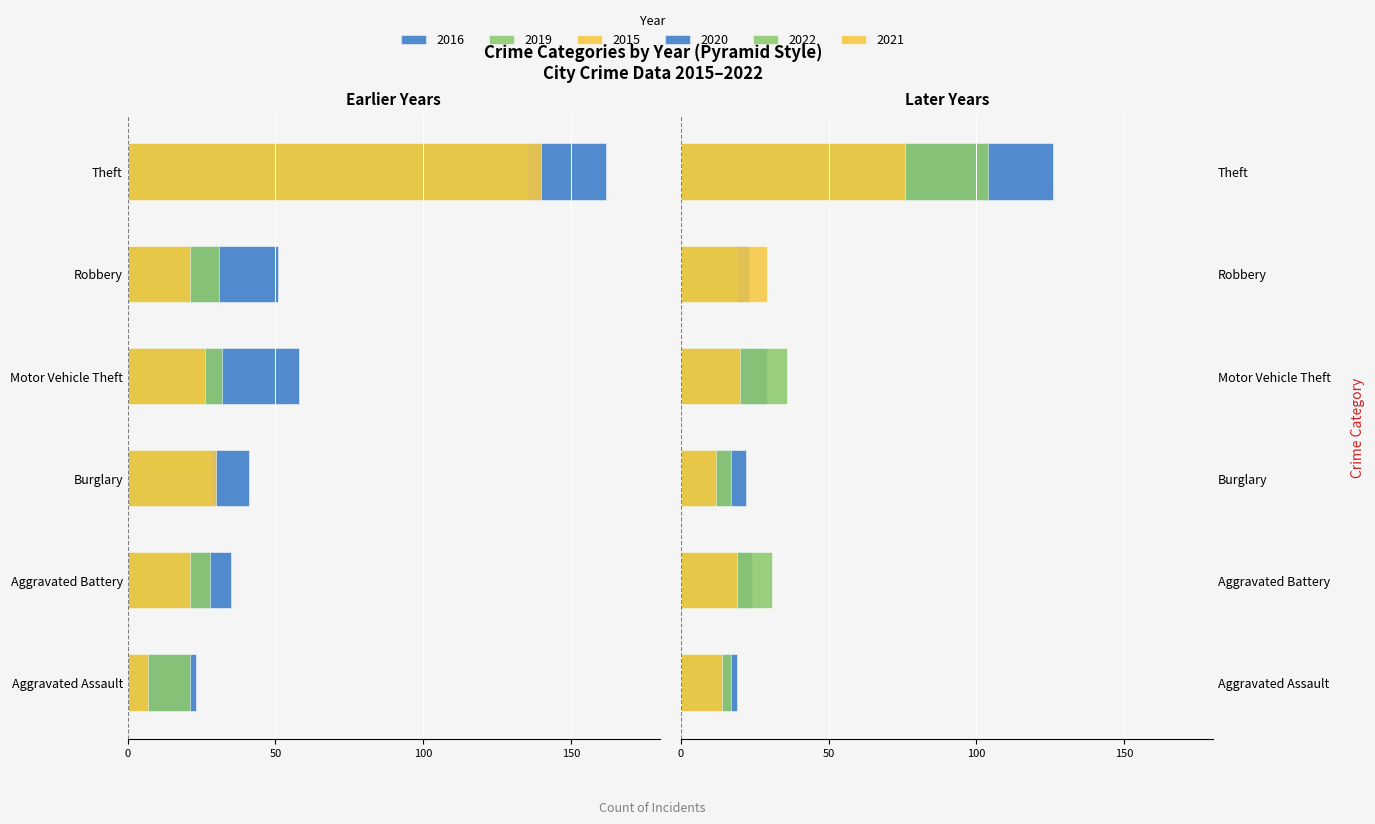

The 2020 series shows 12 at Burglary. True or false?

False